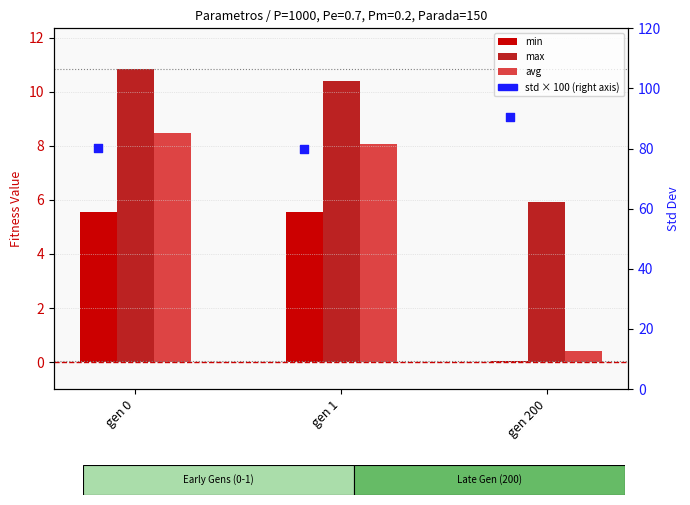

Is the value of min at gen 1 greater than the value of max at gen 1?

No